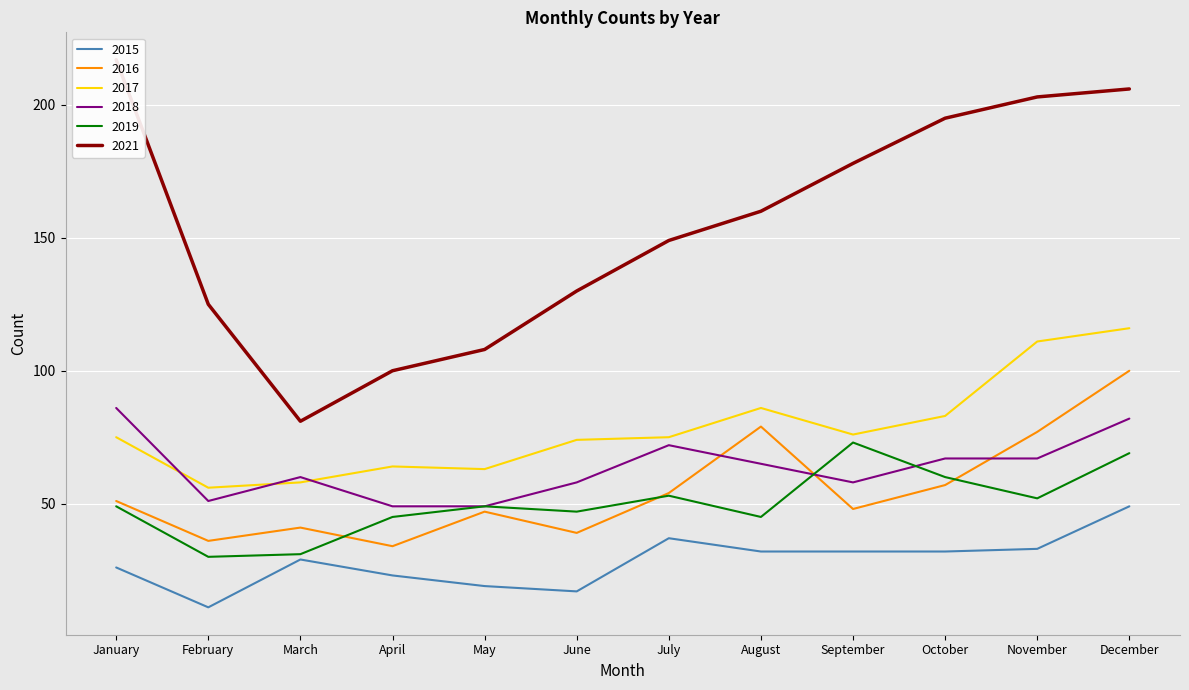

True or false: 2015 has a value of 19 at May.

True